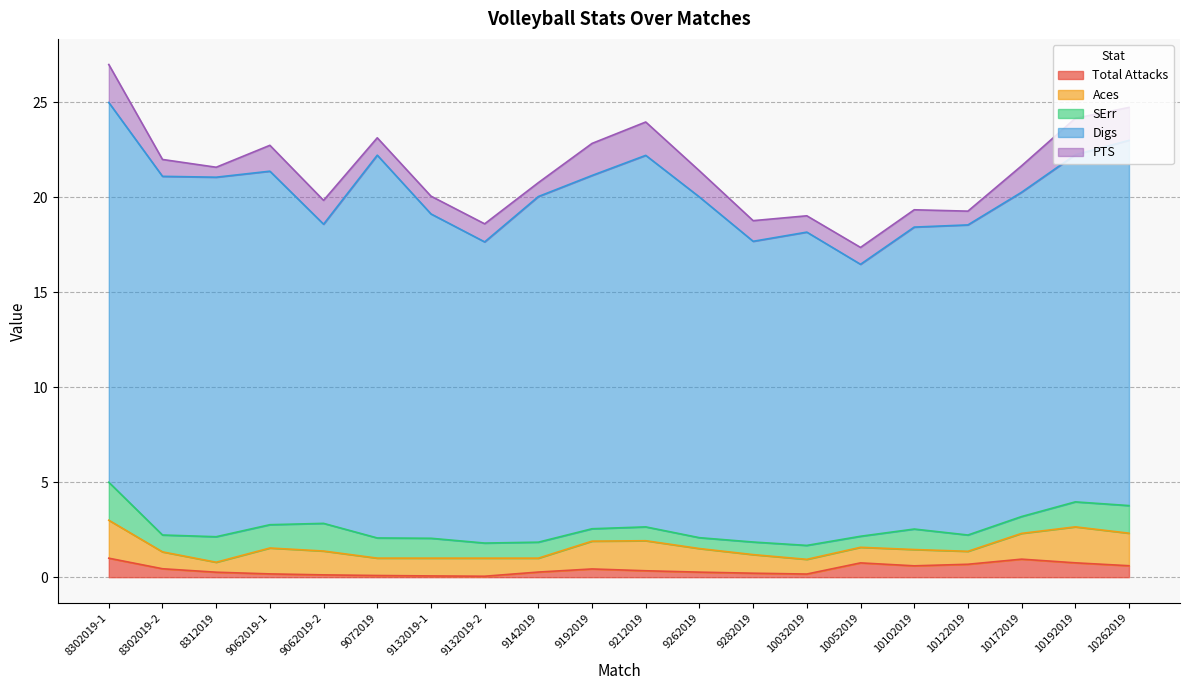

Which category has the lowest value across all series?

9132019-2